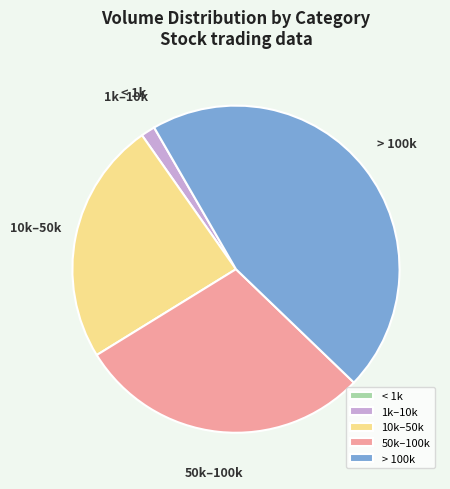

Is the sum of 1k–10k and 50k–100k greater than half?

No